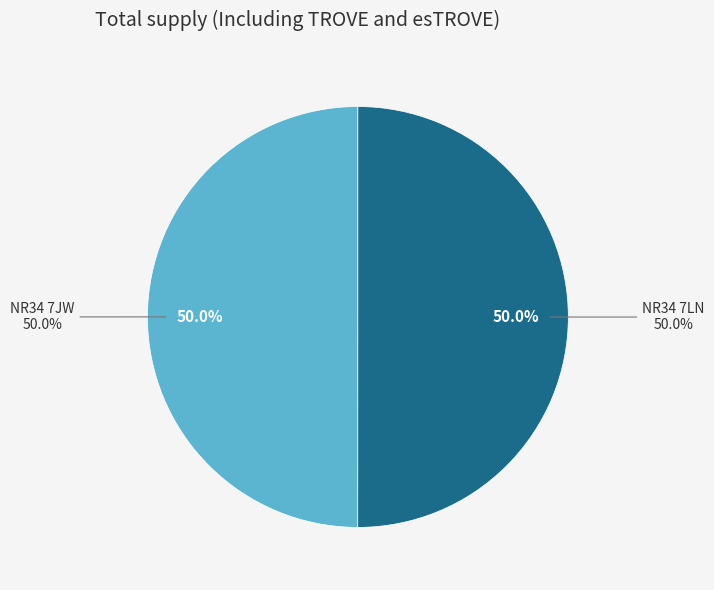

What is the largest slice in the pie chart?

NR34 7LN